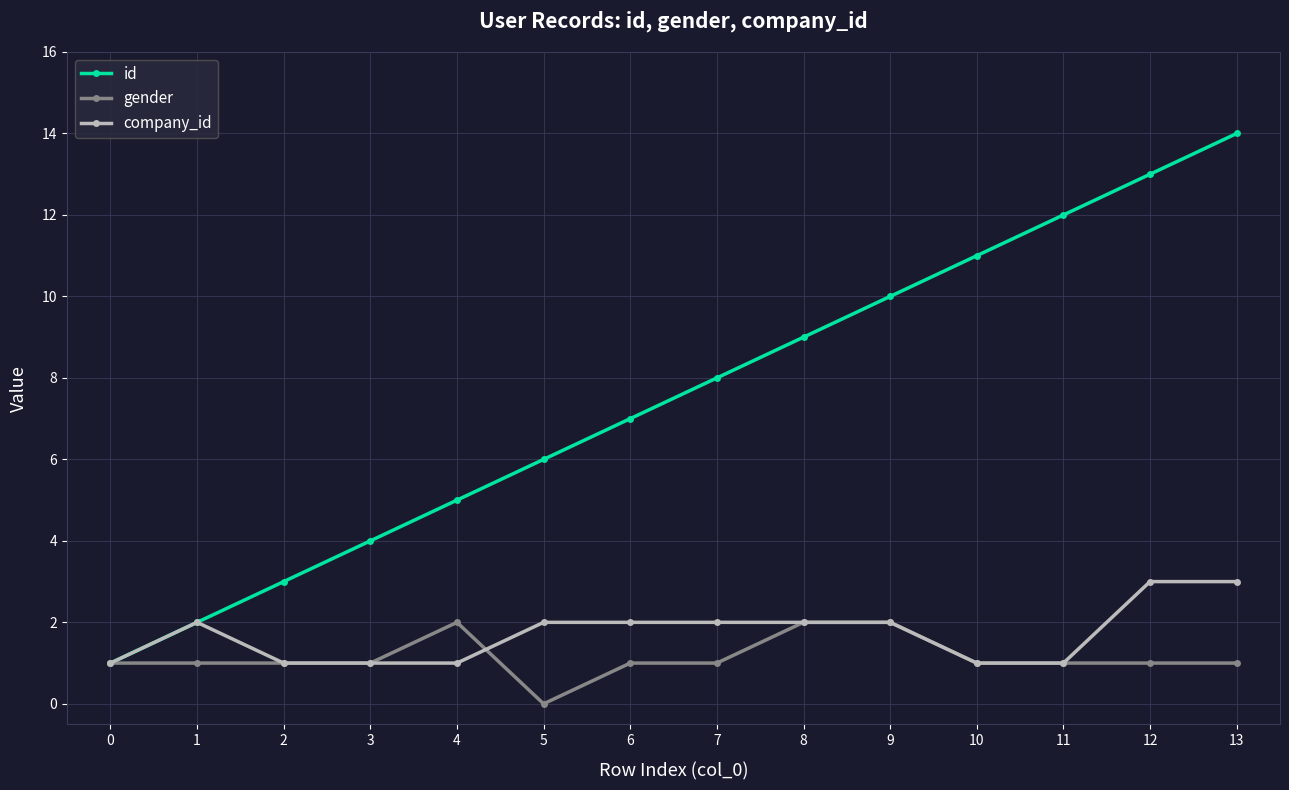

What is the spread (max minus min) of values at 10?

10